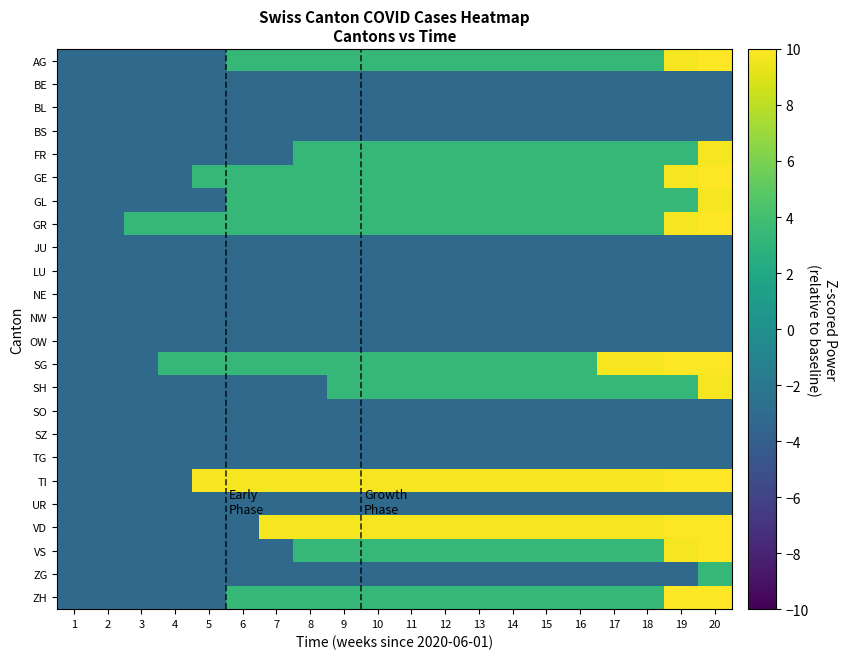

List the series in order of their peak value, highest first.

ZH, SG, TI, VD, AG, GE, GR, VS, FR, GL, SH, ZG, BE, BL, BS, JU, LU, NE, NW, OW, SO, SZ, TG, UR